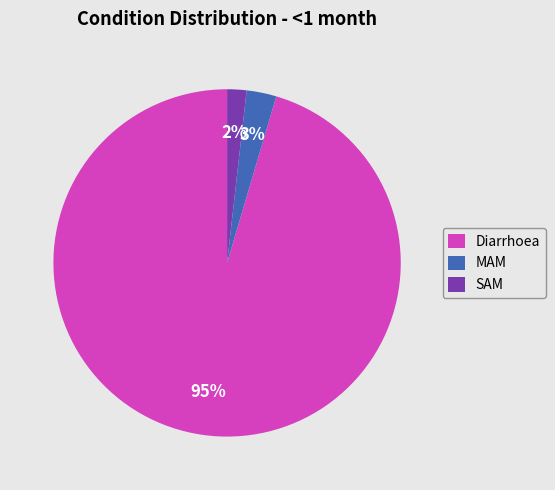

What is the largest slice in the pie chart?

Diarrhoea